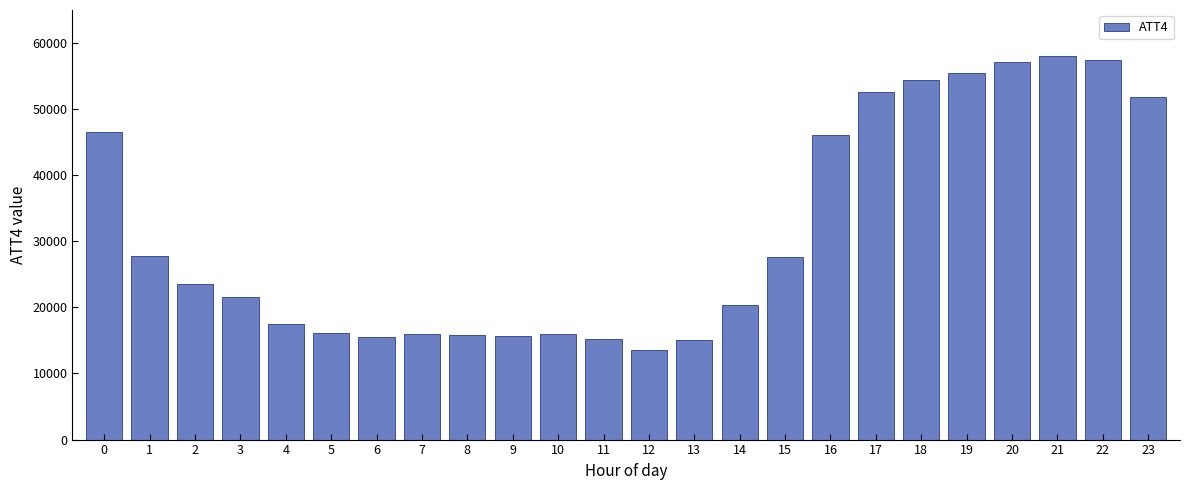

What value does the data have at 18, to the nearest 100?

54400